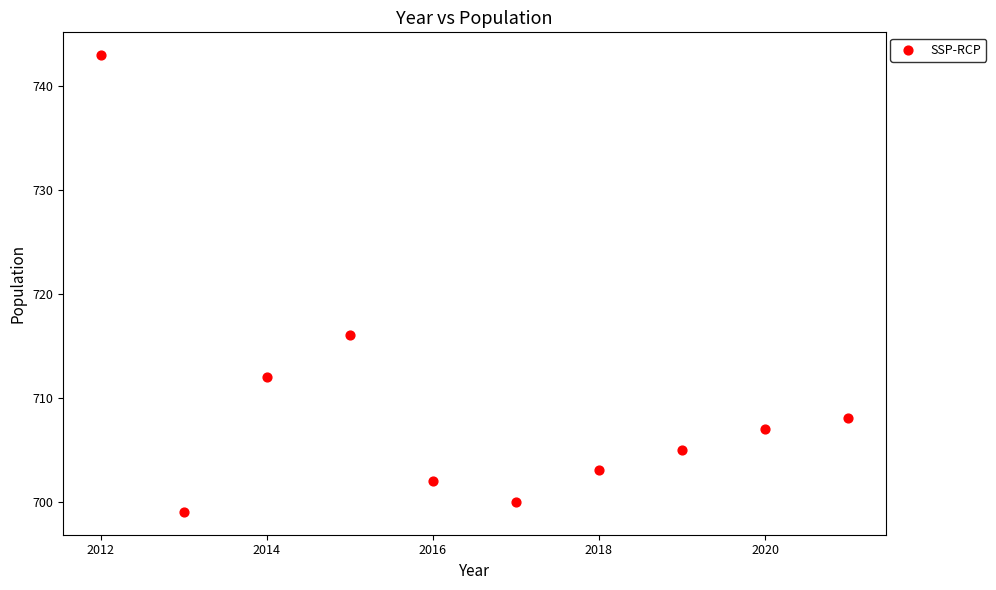

What Y value in the scatter plot is closest to 721?

716